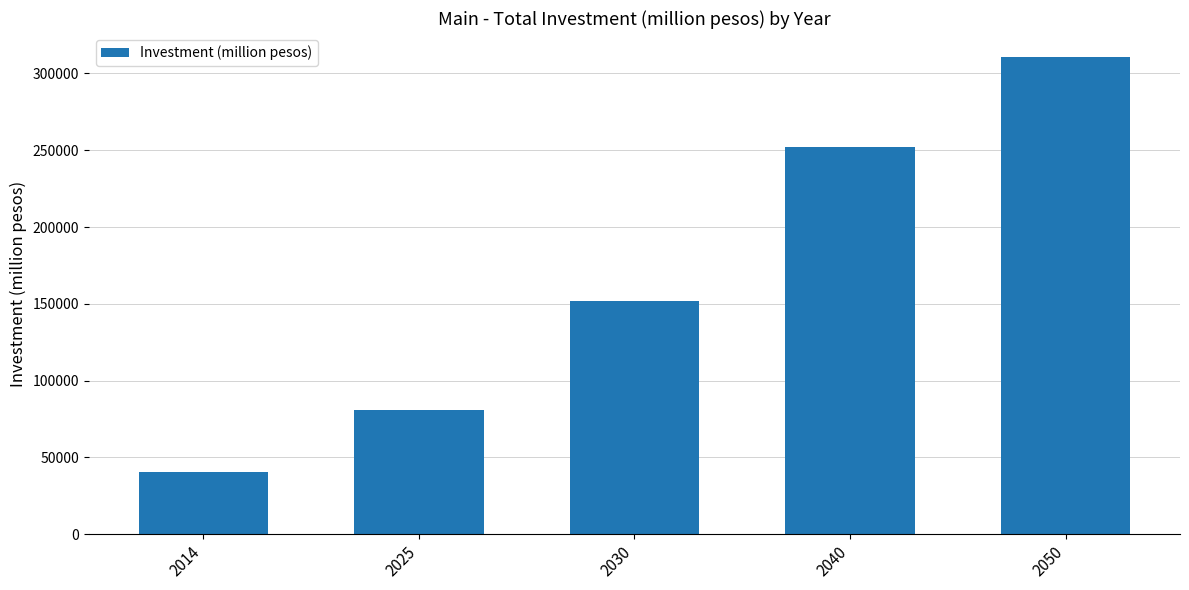

What is the value of the 1st bar from the left?

40427.5